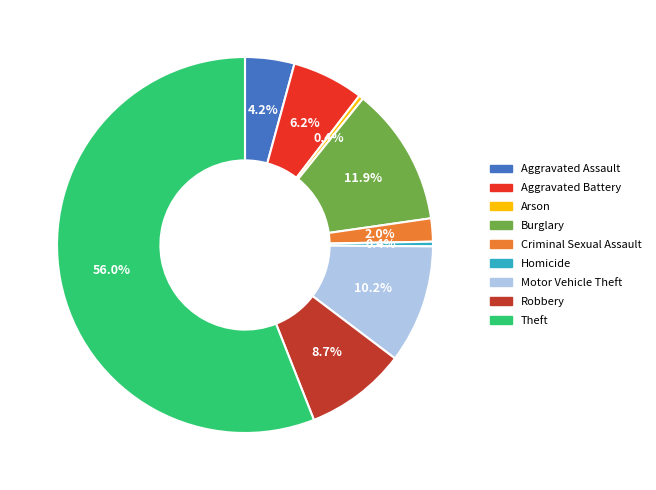

Does Theft represent more than half of the total?

Yes